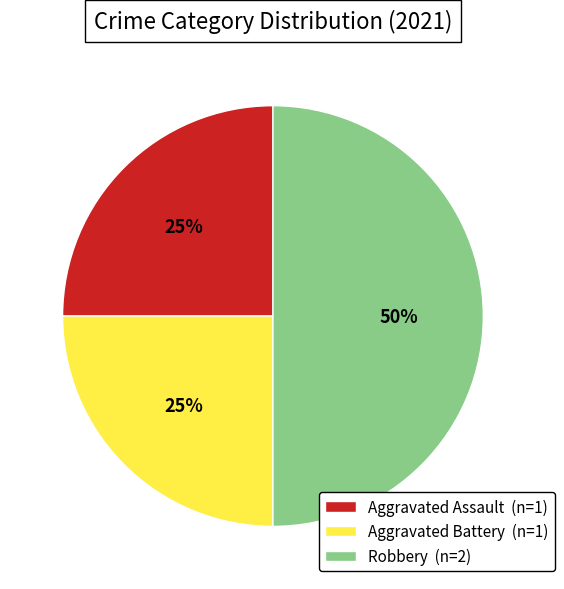

Combined, do Aggravated Battery (n=1) and Robbery (n=2) account for over 50%?

Yes